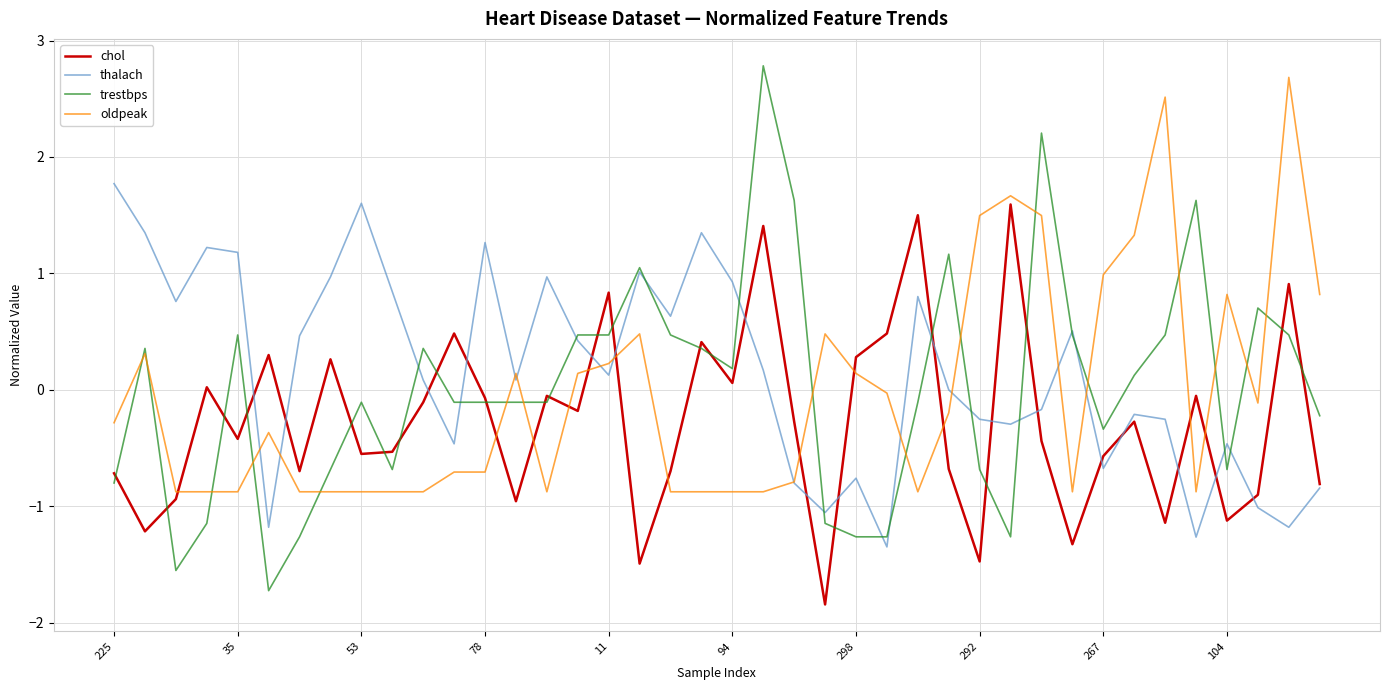

At how many categories does at least one series exceed 0?

40